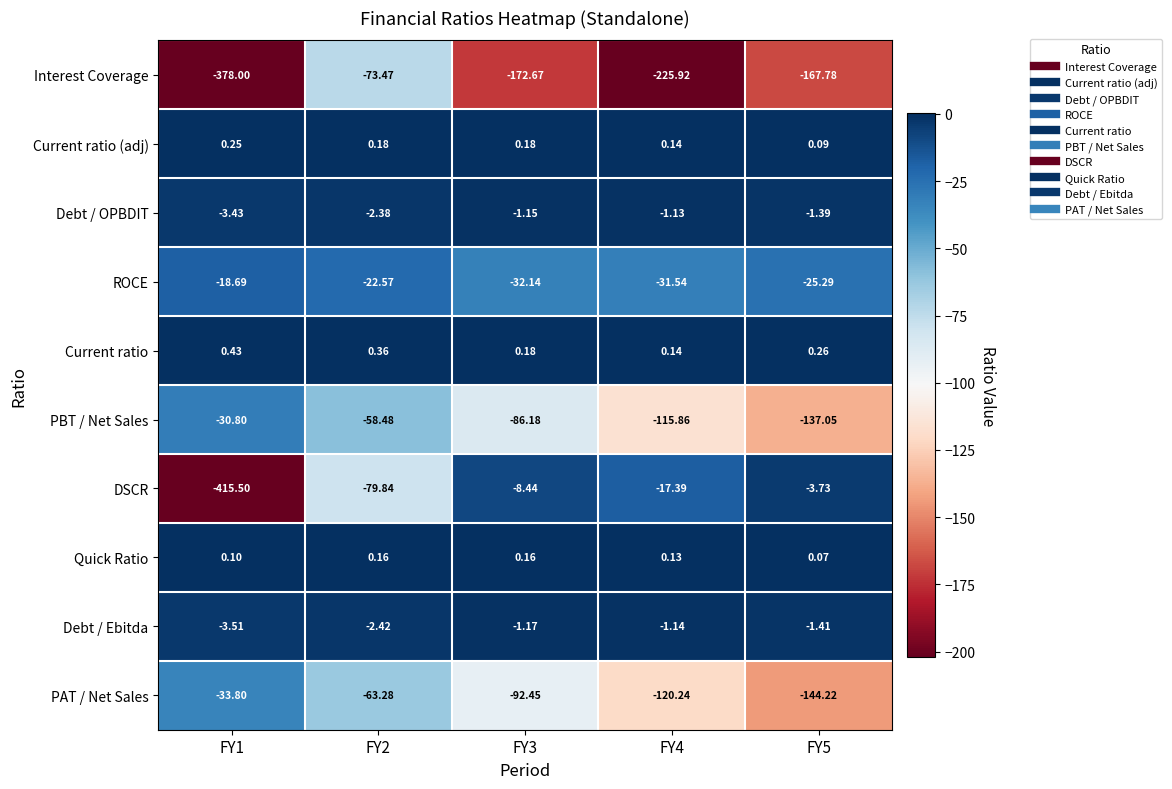

Which series changed the most between FY3 and FY5?

PAT / Net Sales